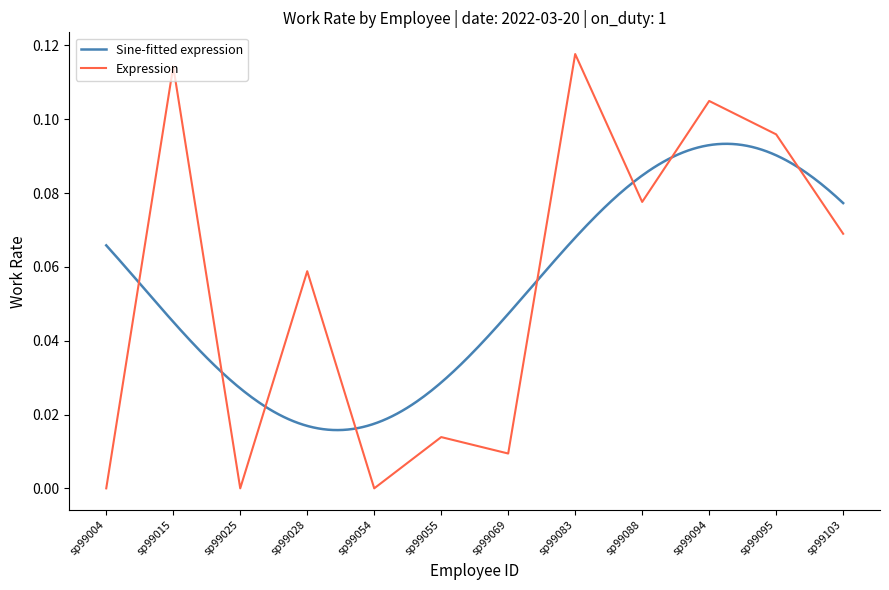

Reading left to right, list all the values displayed in this chart.

0.0	0.1	0.0	0.1	0.0	0.0	0.0	0.1	0.1	0.1	0.1	0.1